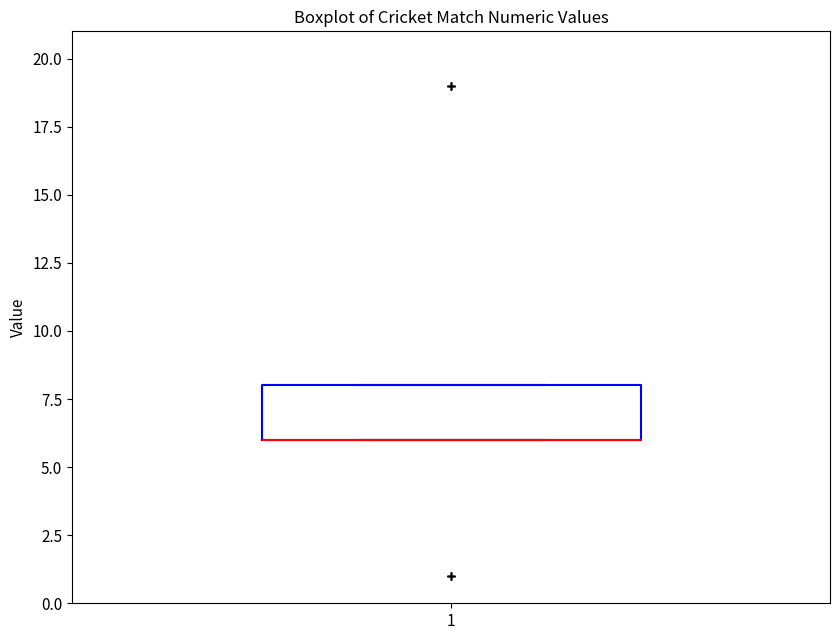

Transcribe this box plot: give where the median line is, the range the box spans, and where the two whiskers end, as read against the y-axis. The values are not printed on the chart, so give them approximately, as read against the axis.

median 6 (drawn on the box's lower edge), box 6 to 8, whiskers 6 to 8